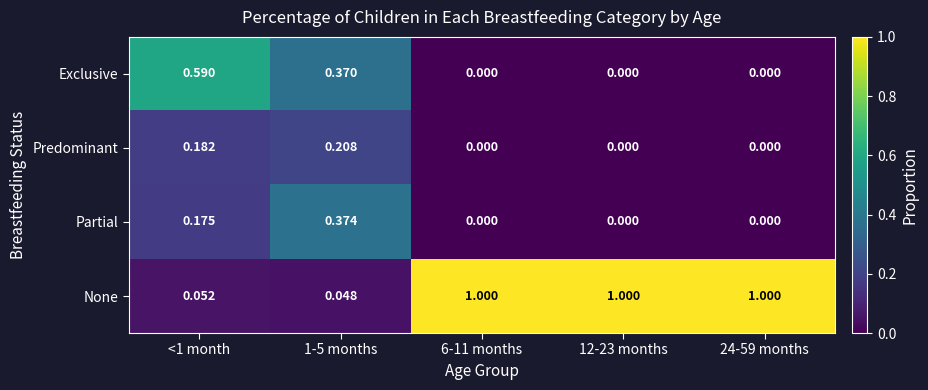

At how many categories does at least one series exceed 0?

5